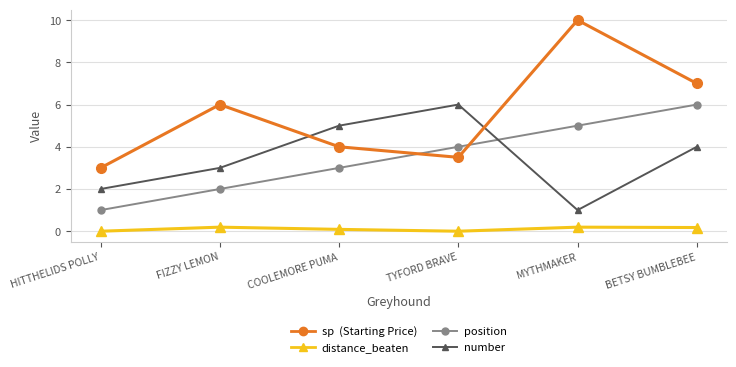

At which category is the sum across all series the highest?

BETSY BUMBLEBEE